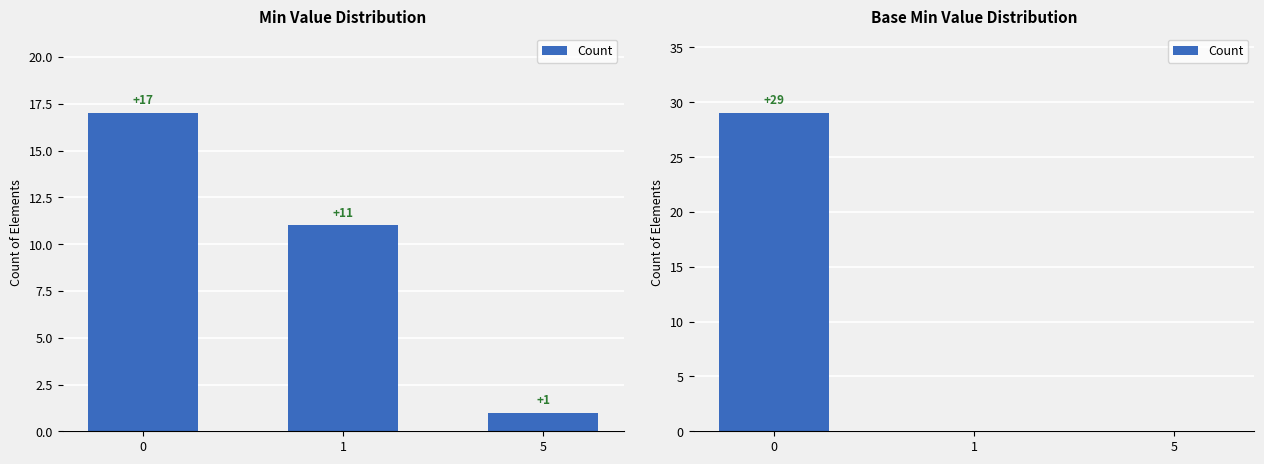

What is the sum of the values at 0 and 1?

29